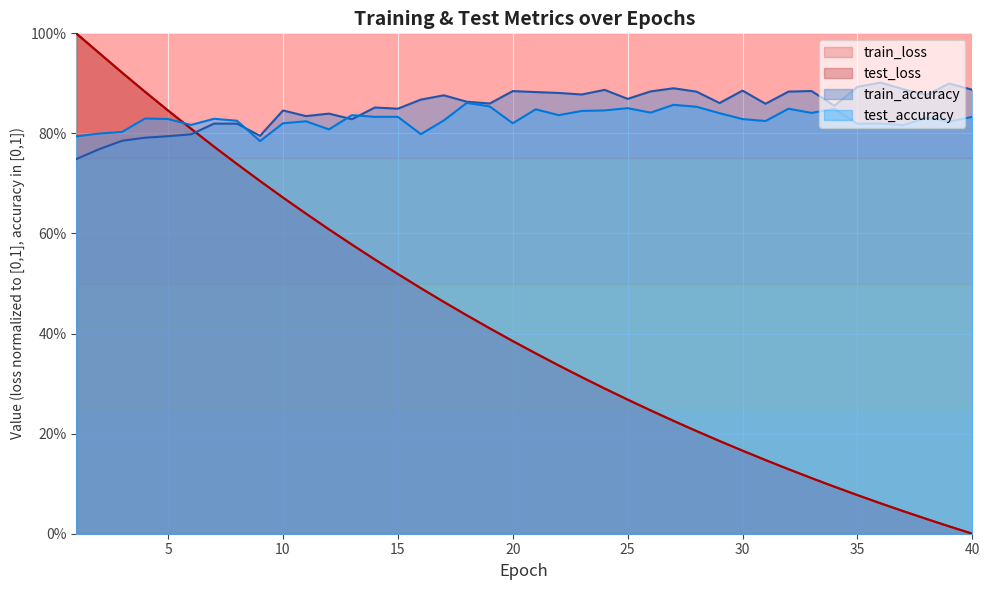

Is it true that test_accuracy equals 0.3 at 13?

False